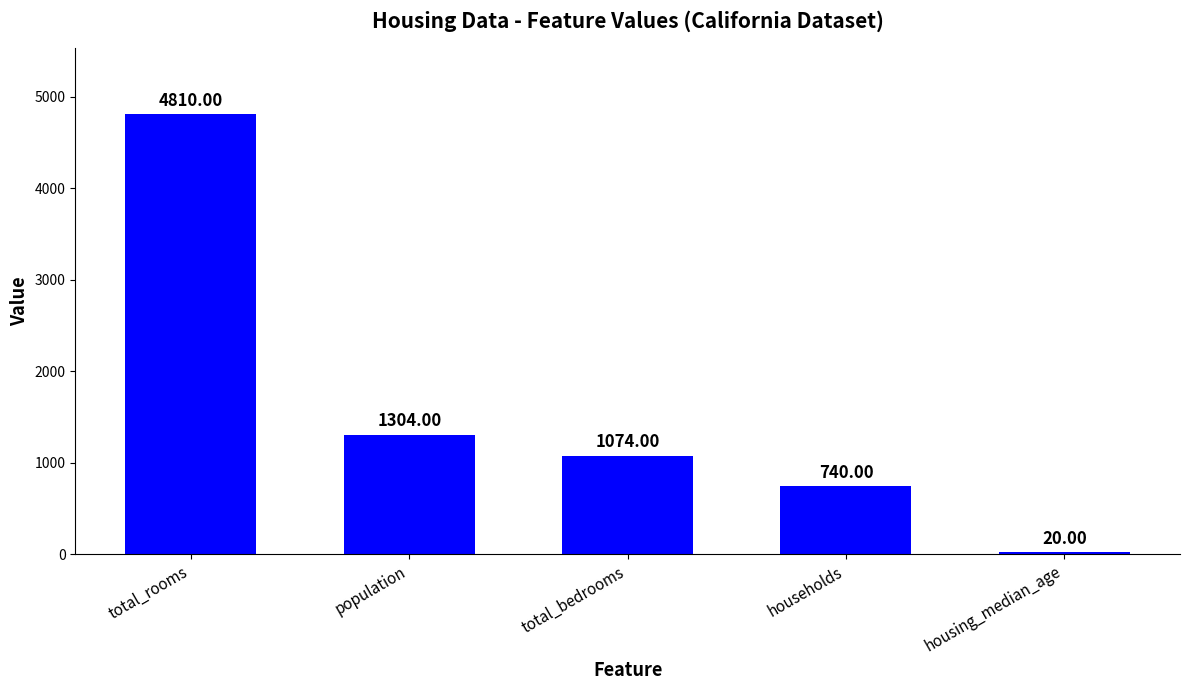

Rank the categories by value from highest to lowest.

total_rooms, population, total_bedrooms, households, housing_median_age